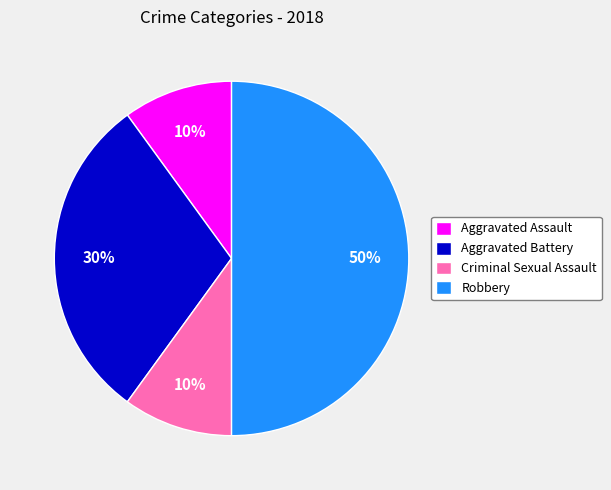

To the nearest percent, what percentage of the pie is Aggravated Assault?

10%